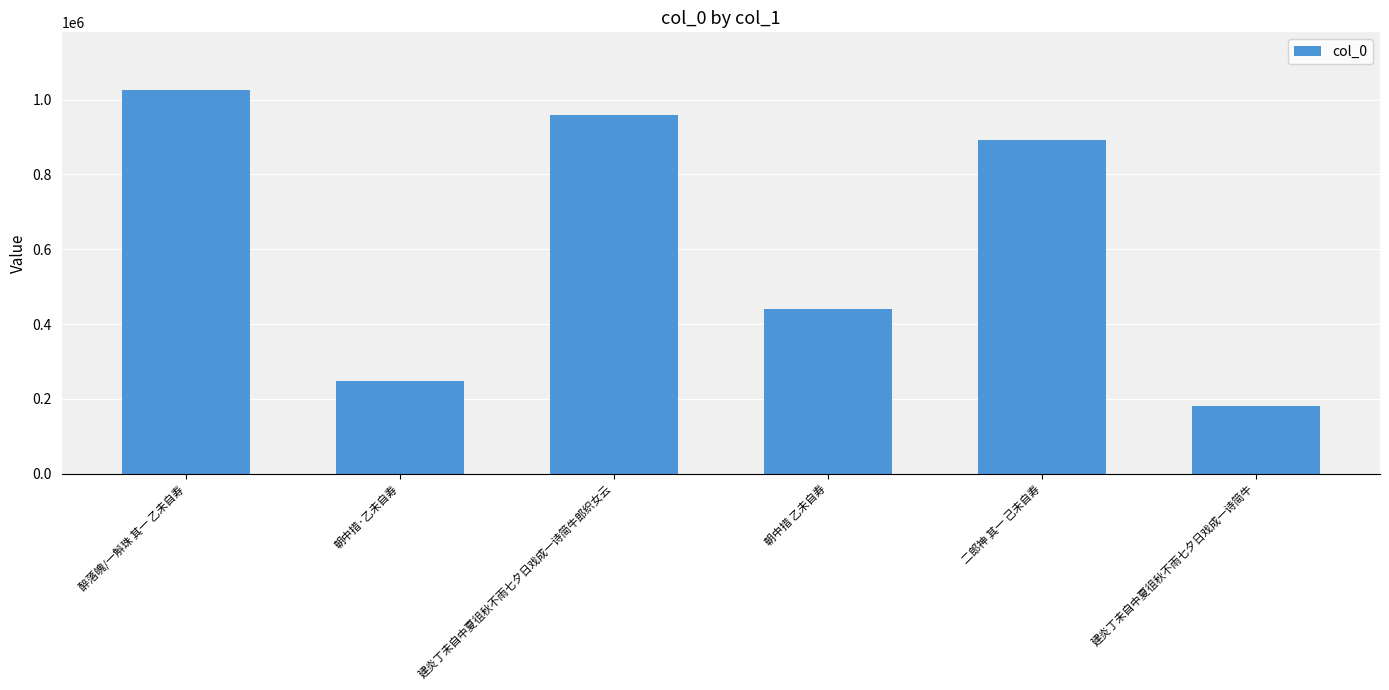

List the labels in order of value, largest first.

醉落魄/一斛珠 其一 乙未自寿, 建炎丁未自中夏徂秋不雨七夕日戏成一诗简牛郎织女云, 二郎神 其一 己未自寿, 朝中措 乙未自寿, 朝中措·乙未自寿, 建炎丁未自中夏徂秋不雨七夕日戏成一诗简牛